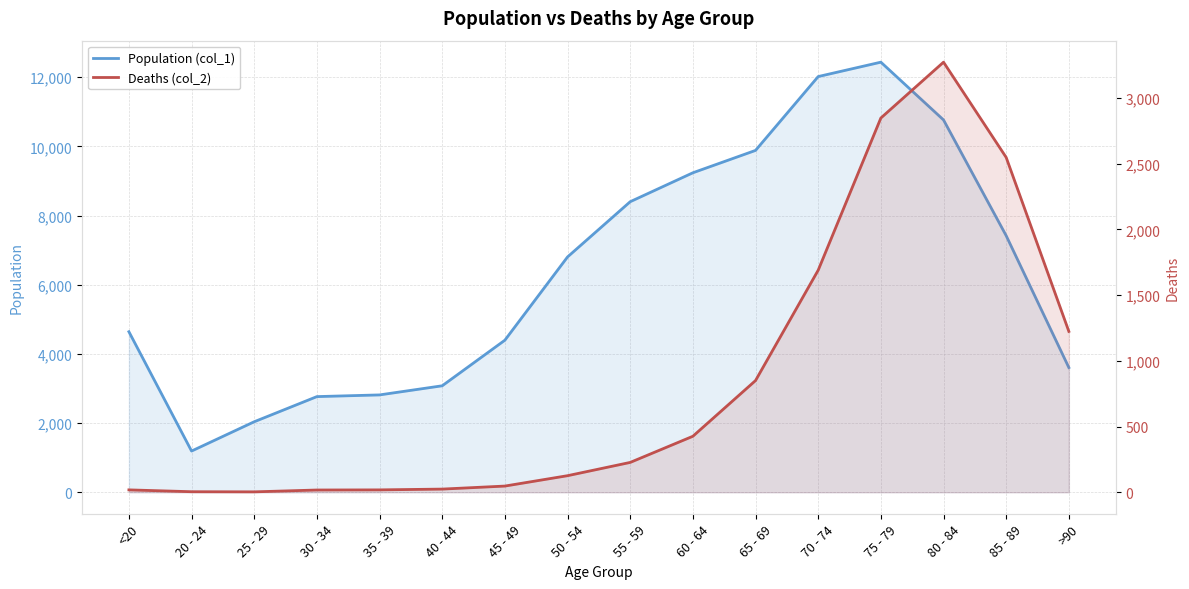

What is the difference between the Deaths (col_2) values at 25 - 29 and 45 - 49?

44